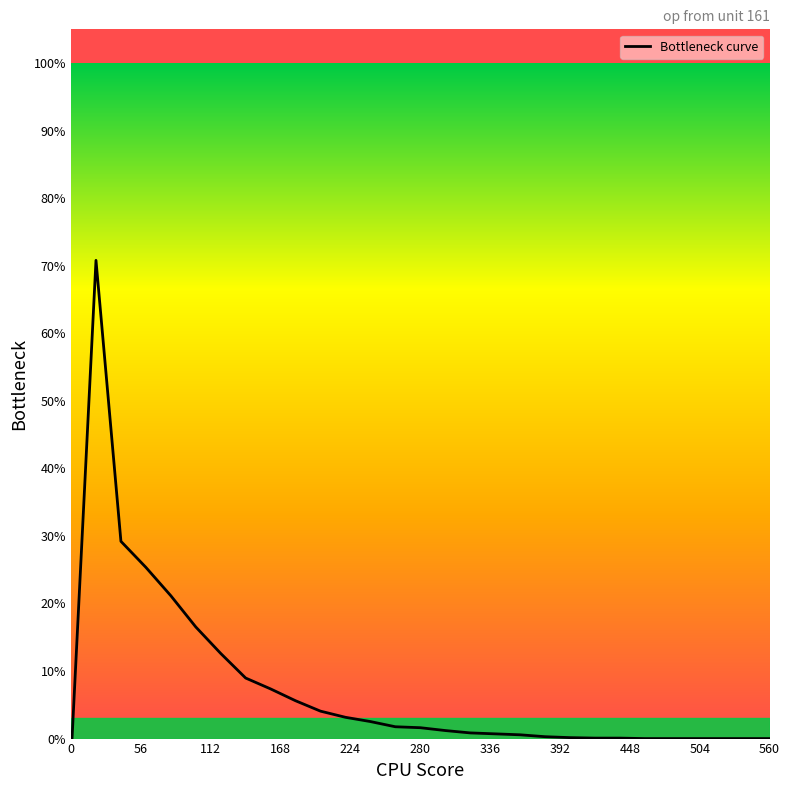

What is the difference between the maximum and minimum values?

70.8